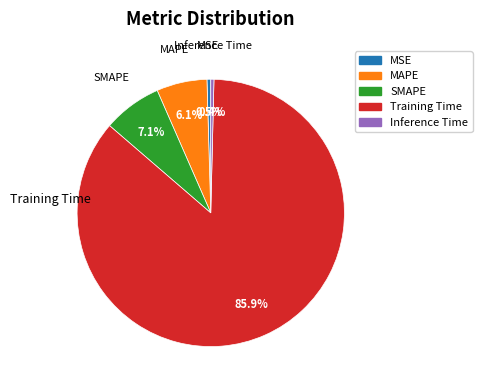

How many segments does this pie chart have?

5